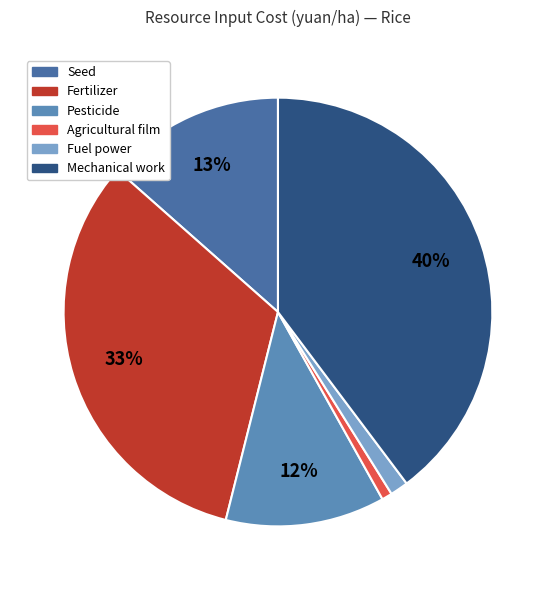

To the nearest percent, what percentage of the pie is Mechanical work?

40%